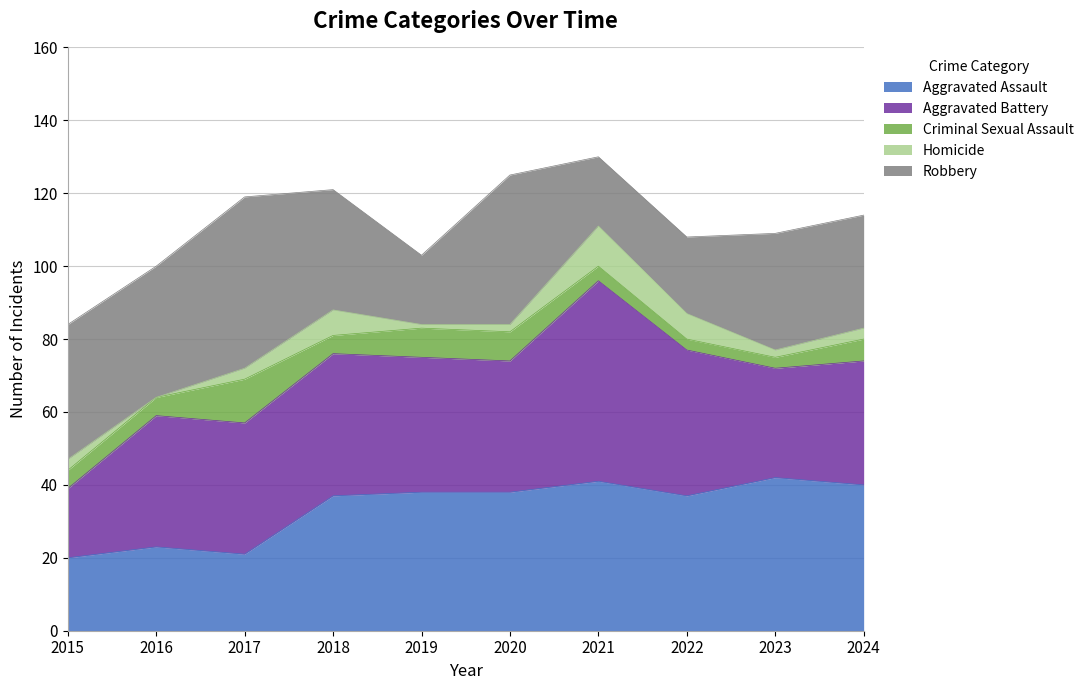

What are all the series names shown in the legend?

Aggravated Assault, Aggravated Battery, Criminal Sexual Assault, Homicide, Robbery